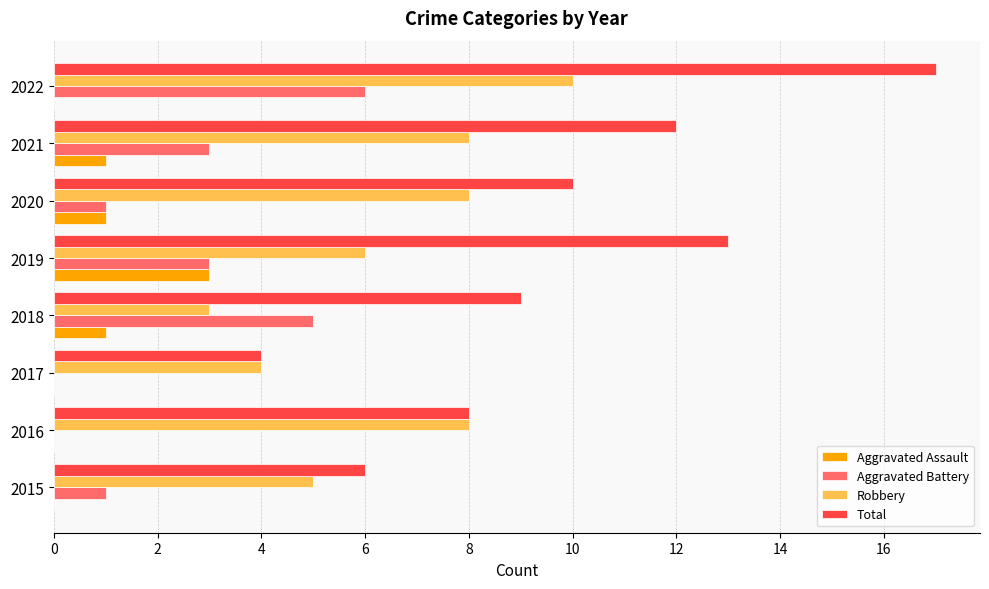

Is it true that Aggravated Assault equals 1 at 2017?

False